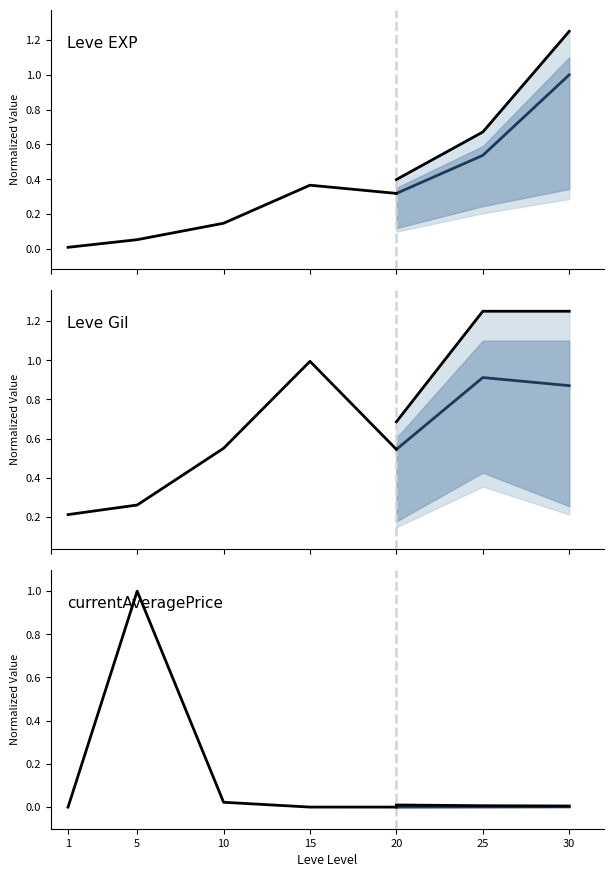

What is the average value of the Leve Gil series?

0.5